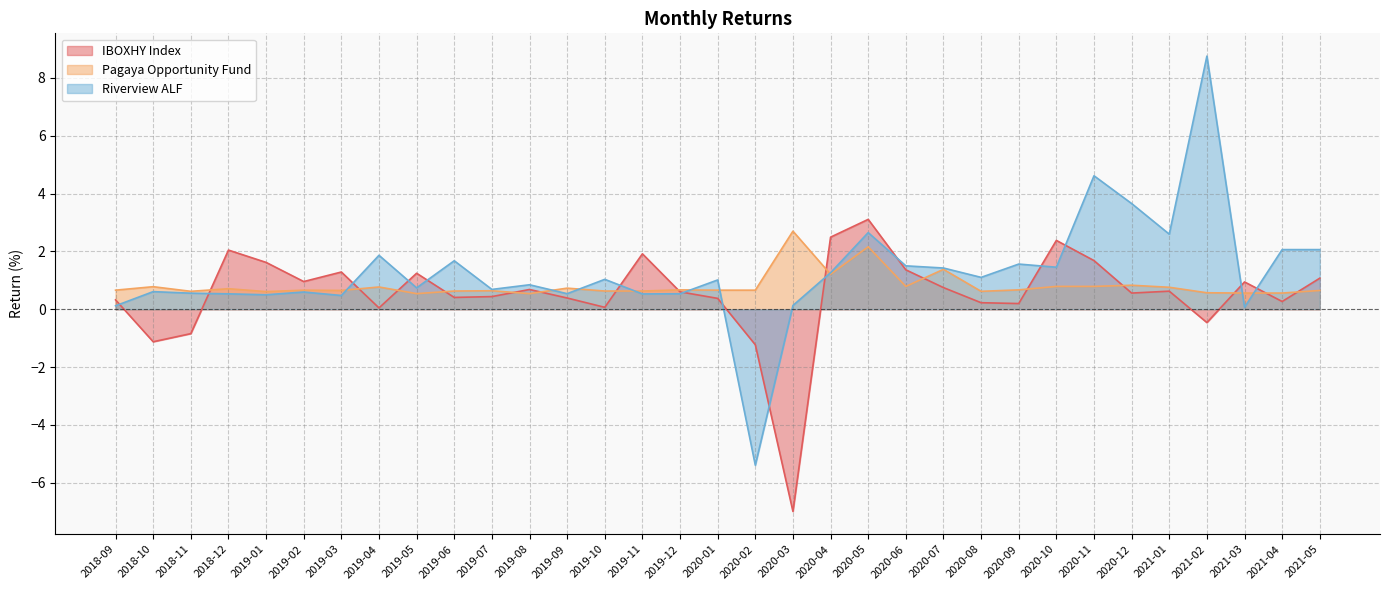

Is it true that Pagaya Opportunity Fund equals 0.8 at 2020-06?

True